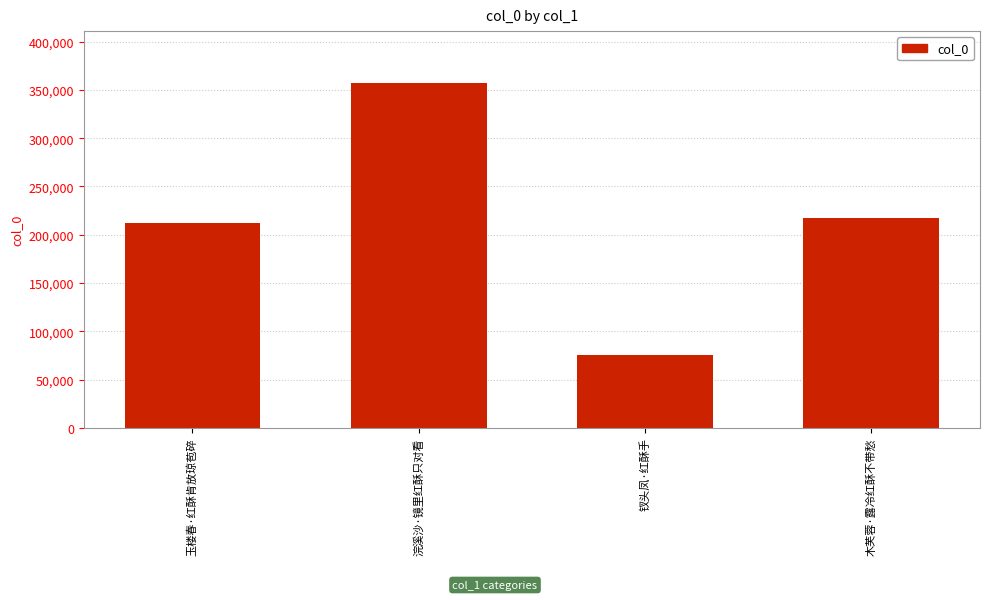

What is the difference between the maximum and minimum values?

281509